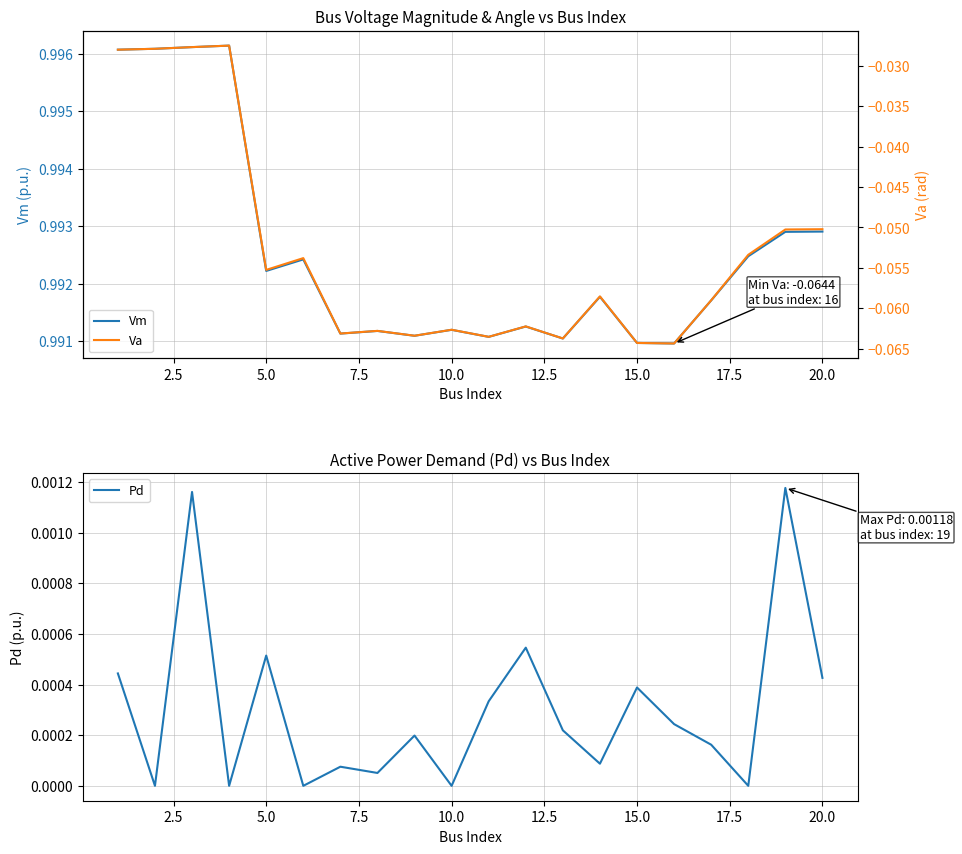

Which series has the largest total across all categories?

Vm